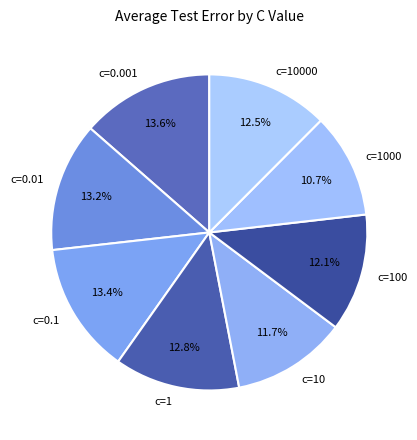

Which category has the smallest portion of the pie?

c=1000